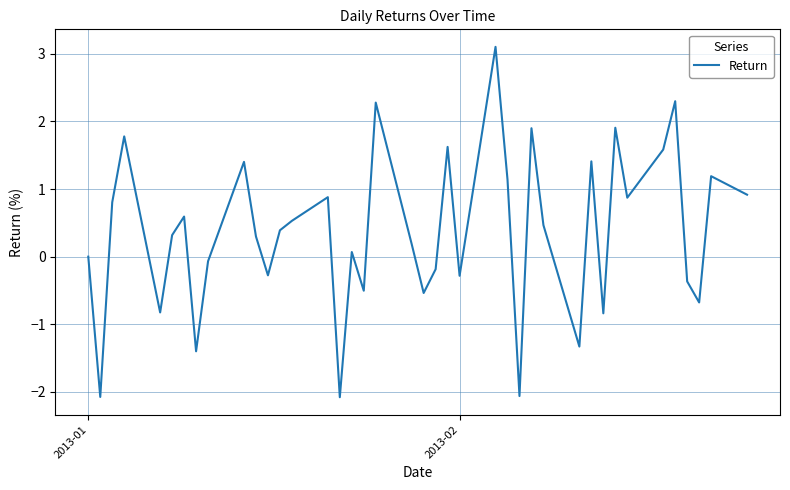

What is the maximum value shown in the chart?

3.1